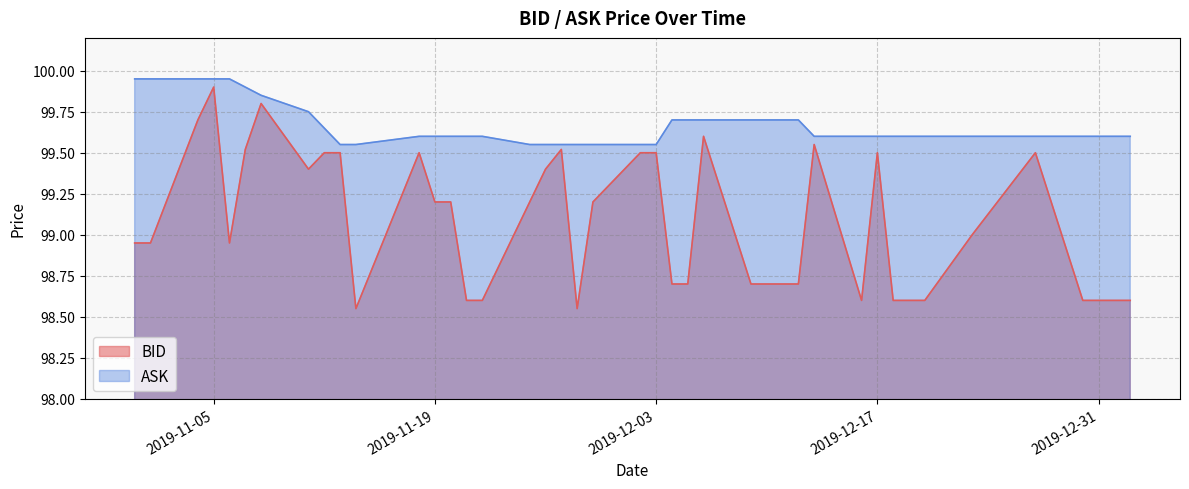

True or false: BID has more than 0 points higher than both neighbors.

True